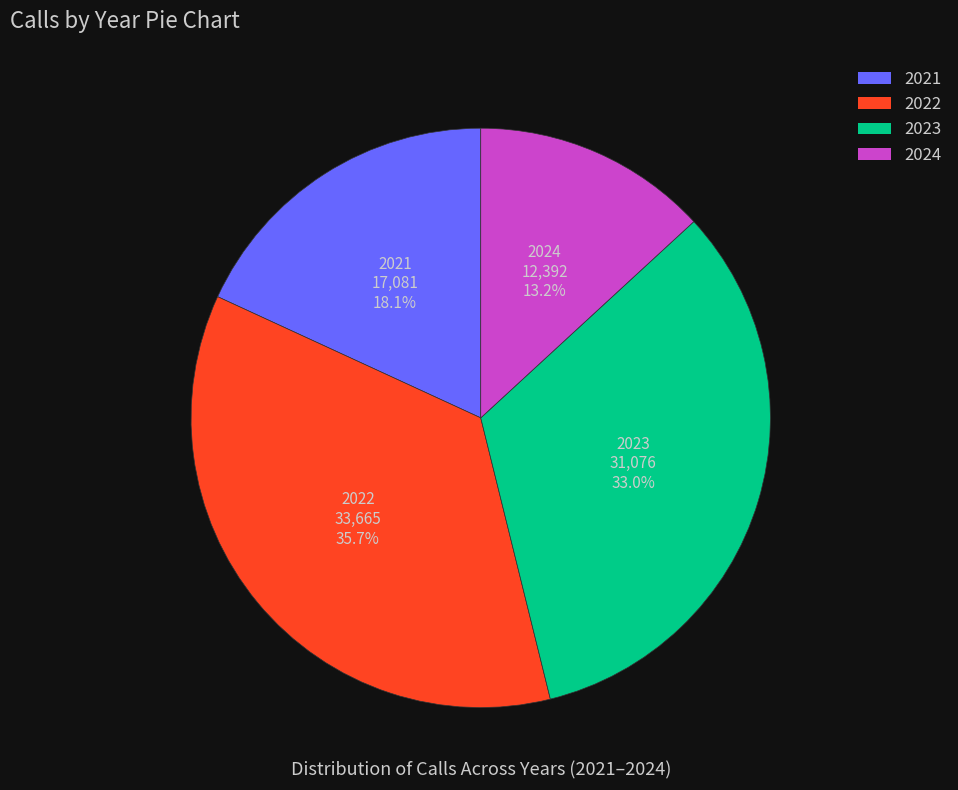

Between 2024 and 2022, which is larger?

2022